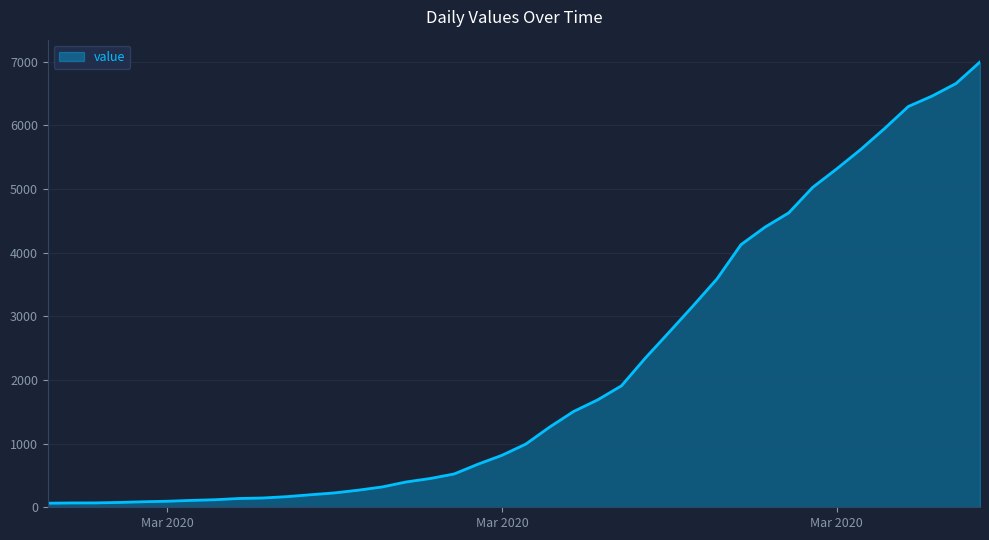

What is the difference between the maximum and minimum values?

6931